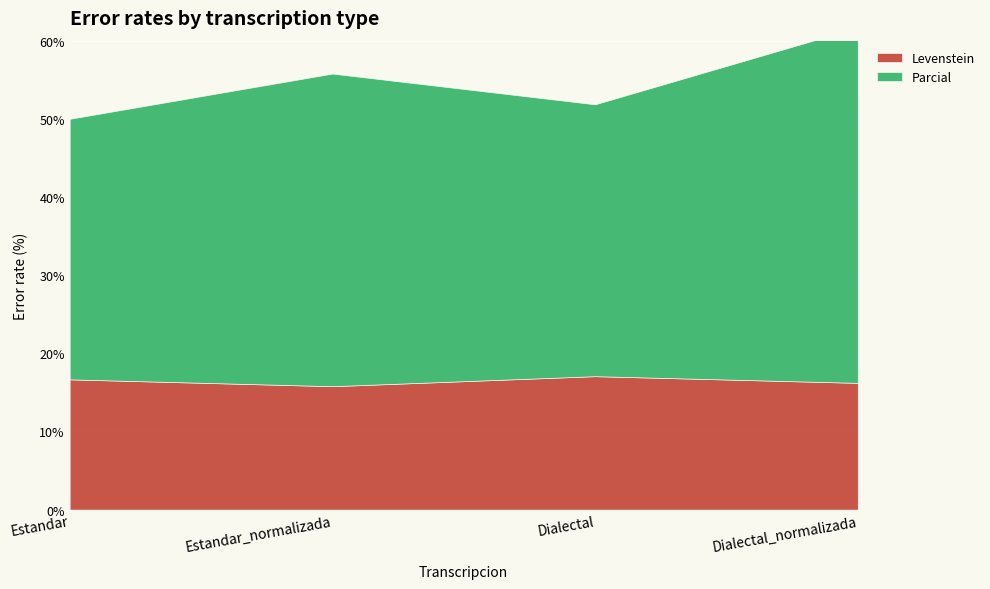

What is the lowest value of the Levenstein series?

15.8